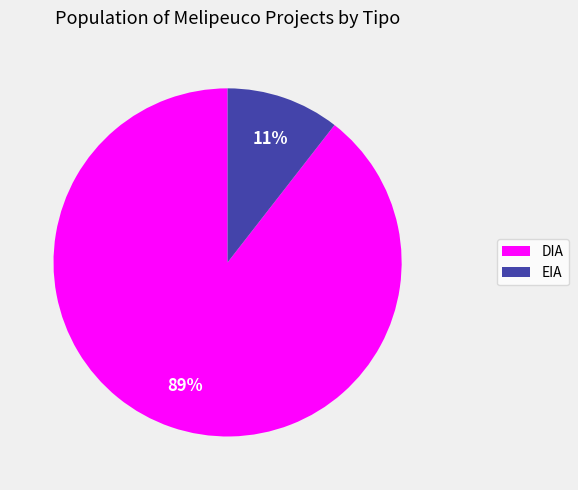

Do EIA and DIA together represent more than half of the pie?

Yes